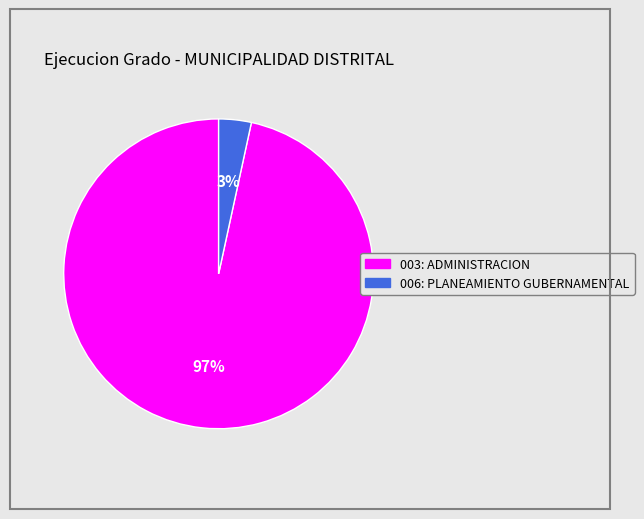

To the nearest percent, what is the average slice percentage?

50%